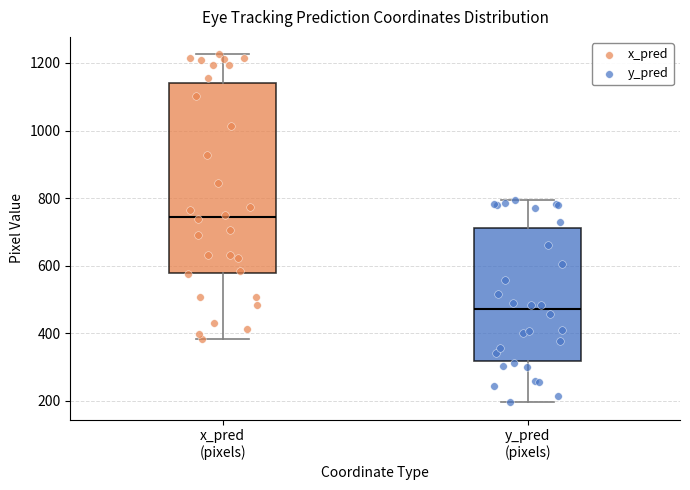

Reading left to right, read every box against the y-axis: the position of its median line, the range the box covers, and the ends of its whiskers. The values are not printed on the chart, so give them approximately, as read against the axis.

x_pred (pixels): median 740, box 580 to 1140, whiskers 380 to 1220
y_pred (pixels): median 480, box 320 to 720, whiskers 200 to 800